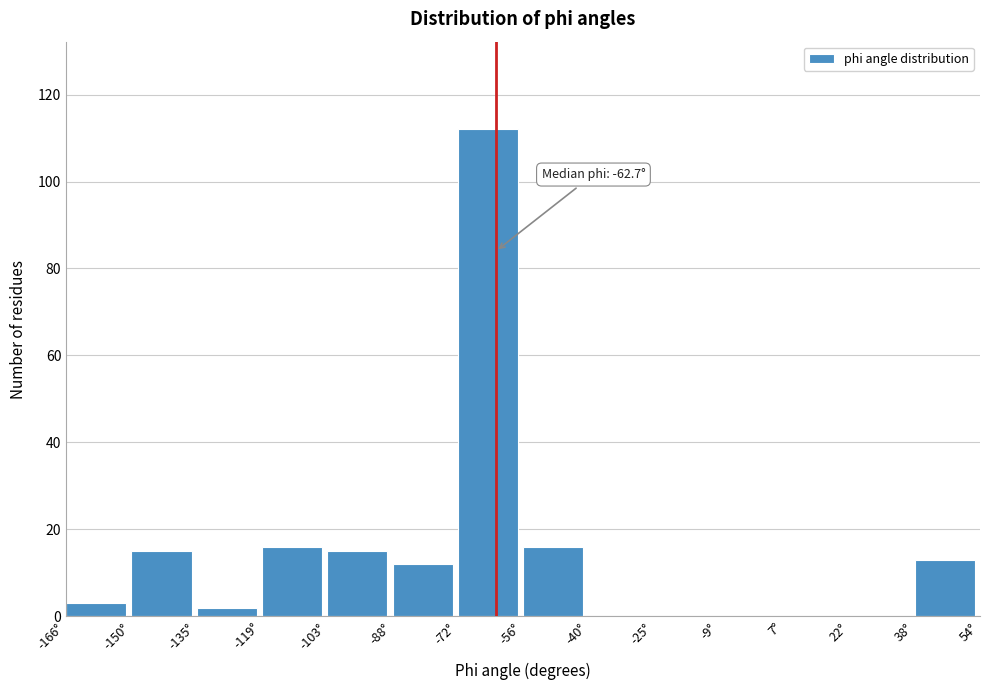

Over which range of the x-axis is the bar tallest?

-72 to -56